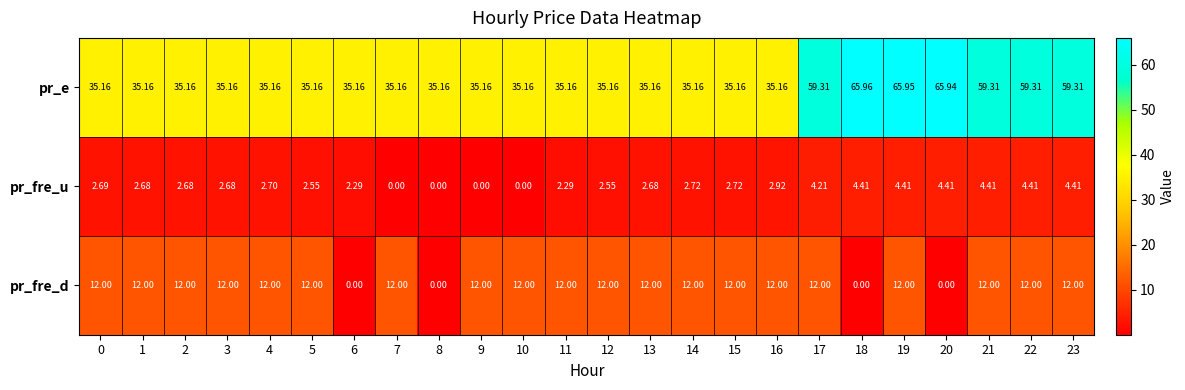

What is the maximum value shown in the chart?

66.0